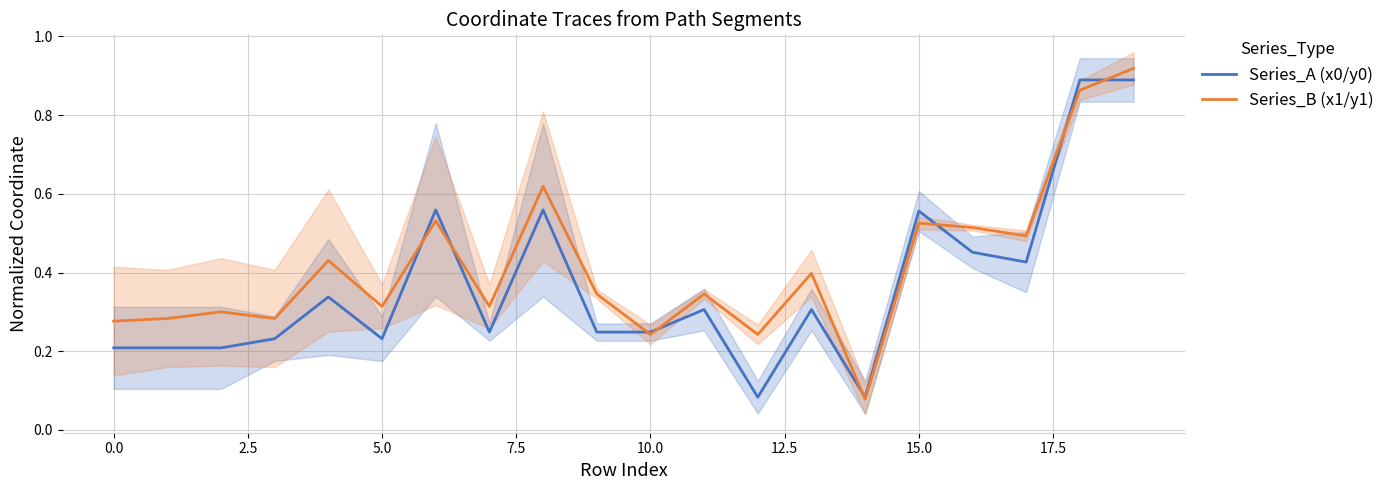

Is it true that Series_A (x0/y0) equals 0.4 at 5.0?

False